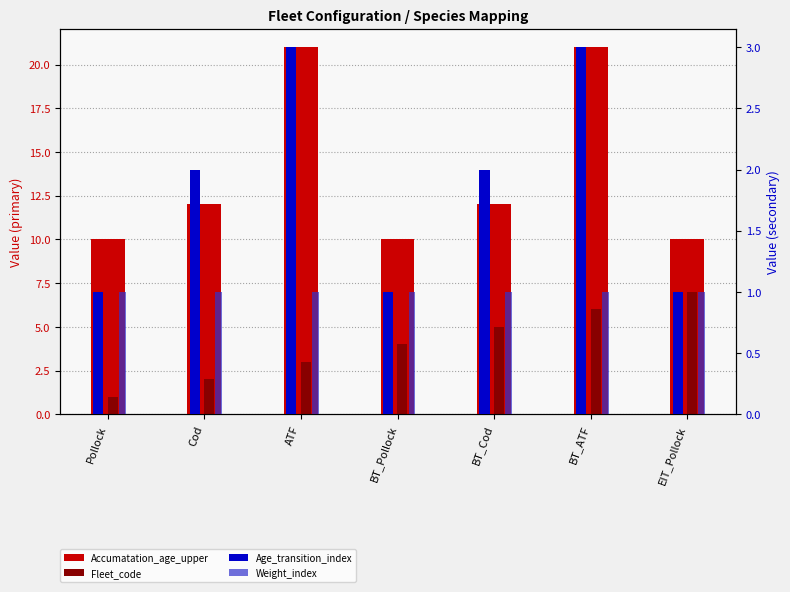

Reading left to right, what are all the values shown in this chart?

Accumatation_age_upper: 10	12	21	10	12	21	10
Fleet_code: 1	2	3	4	5	6	7
Age_transition_index: 1	2	3	1	2	3	1
Weight_index: 1	1	1	1	1	1	1